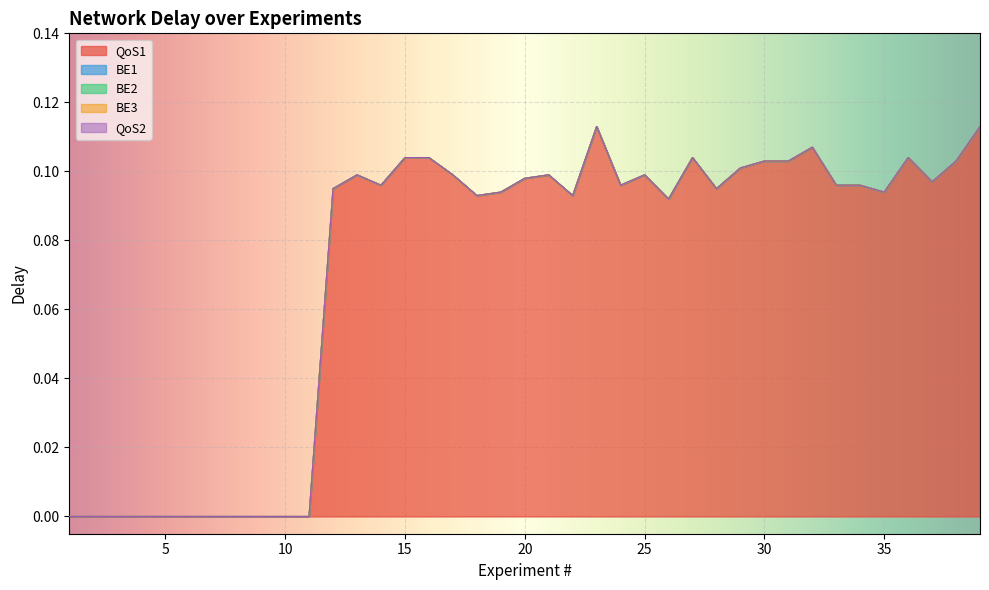

What is the greatest value displayed?

0.1